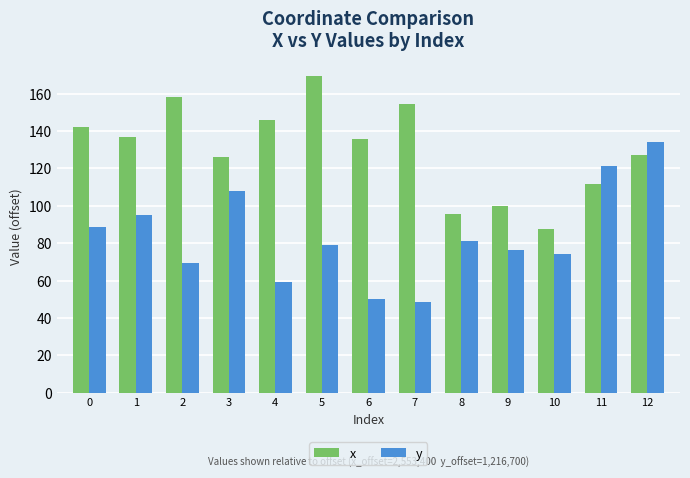

Count the number of data series in this chart.

2